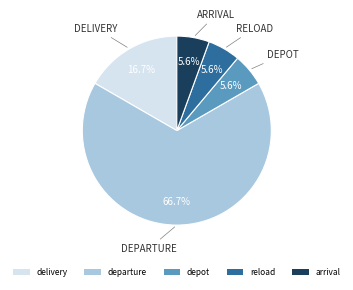

What portion of the pie excludes arrival?

94.4%